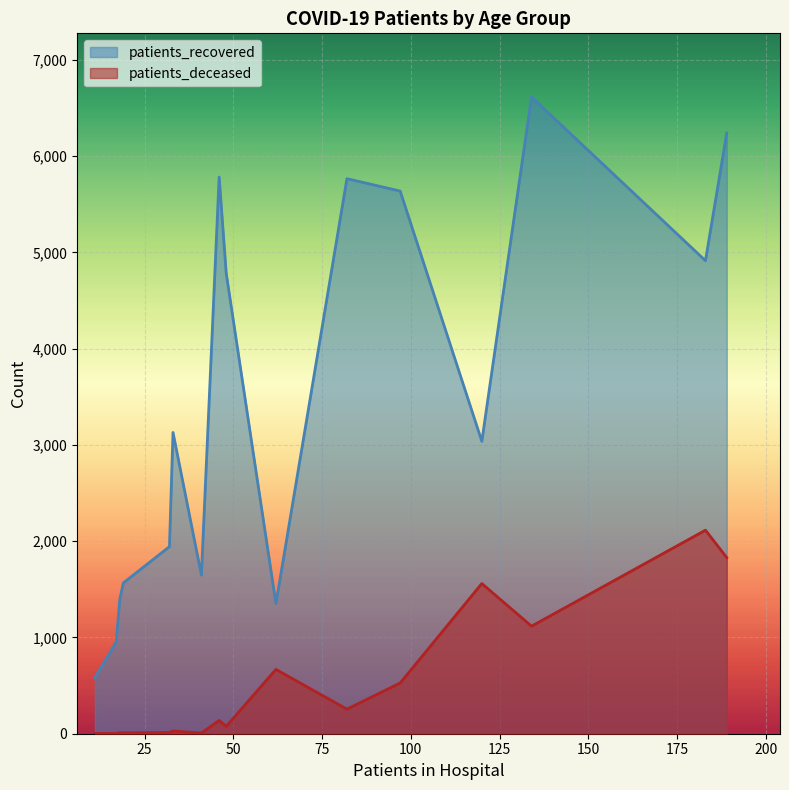

What is the average value of the patients_deceased series?

522